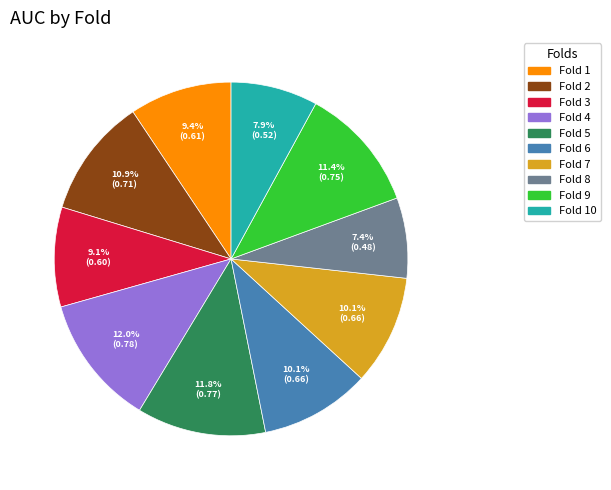

Does Fold 2 account for over 50% of the chart?

No